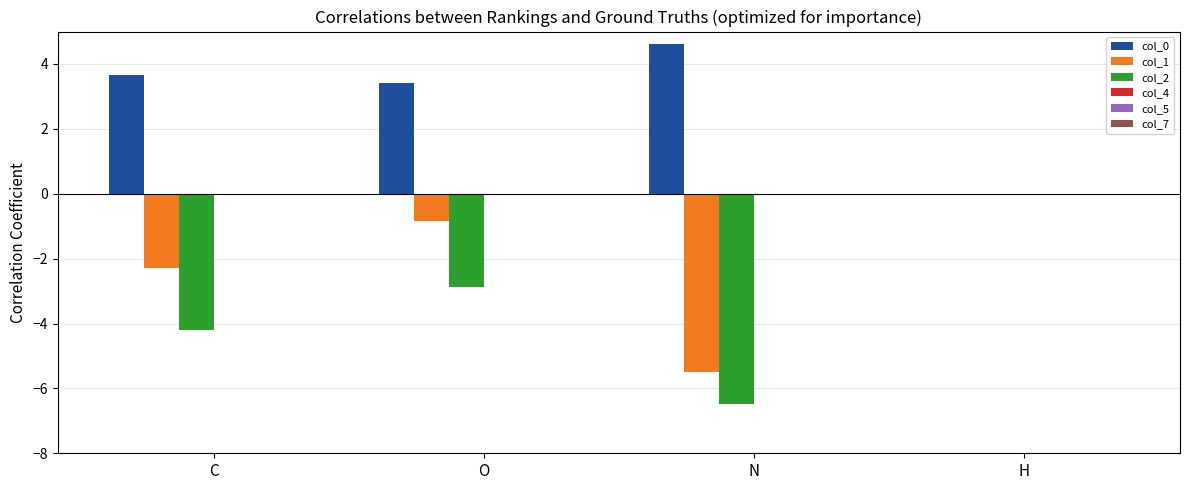

Which series has the widest spread of values?

col_2